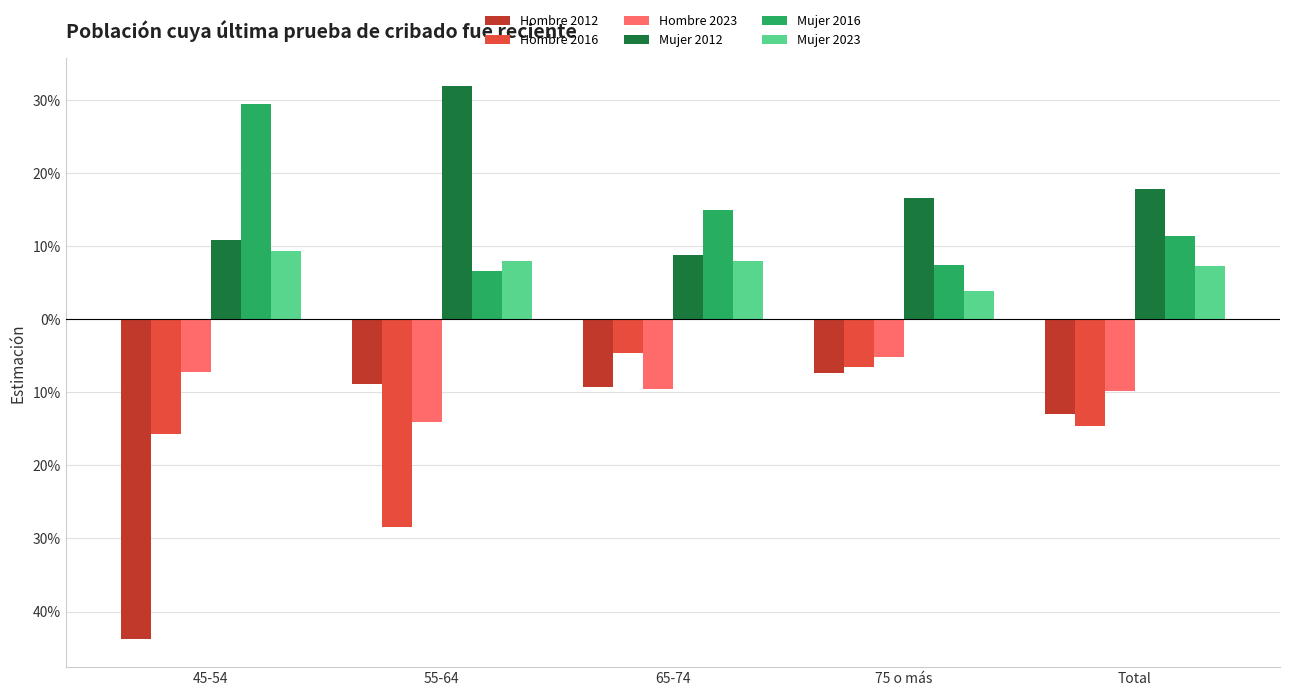

Rank the categories by Hombre 2012 value from lowest to highest.

45-54, Total, 65-74, 55-64, 75 o más